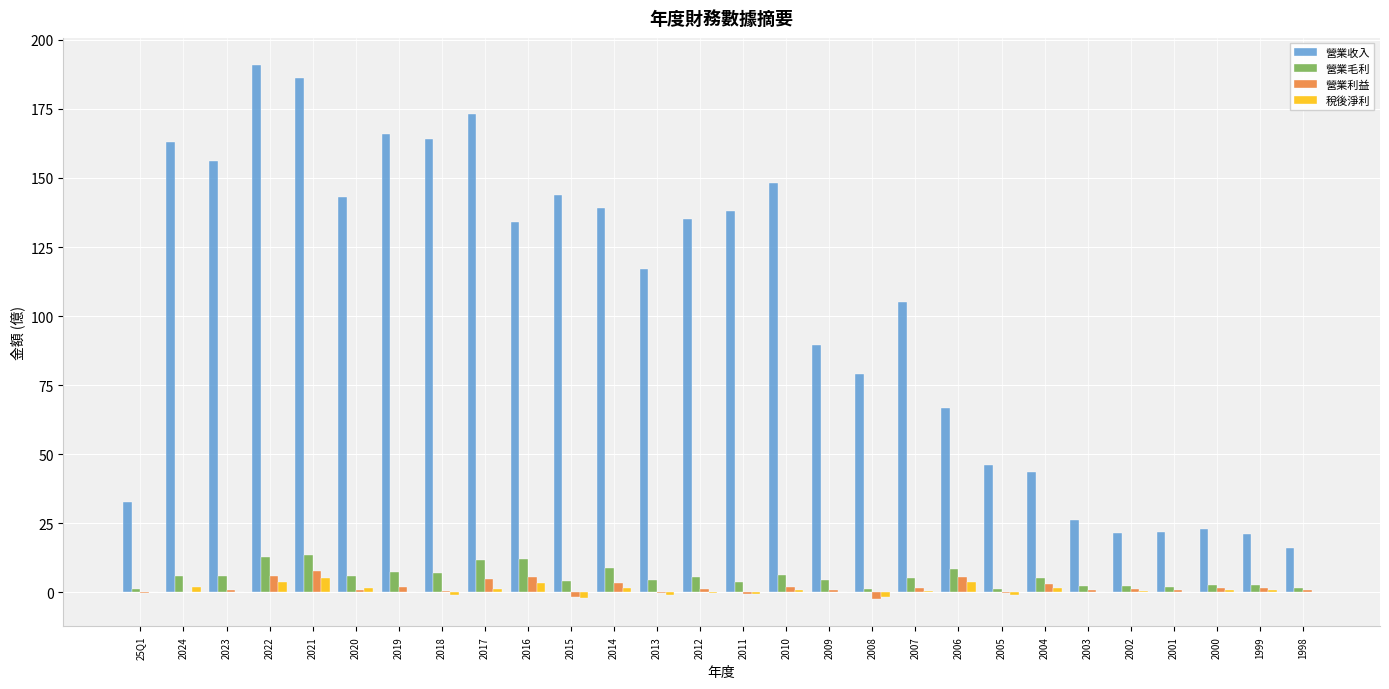

Which series has the widest spread of values?

營業收入